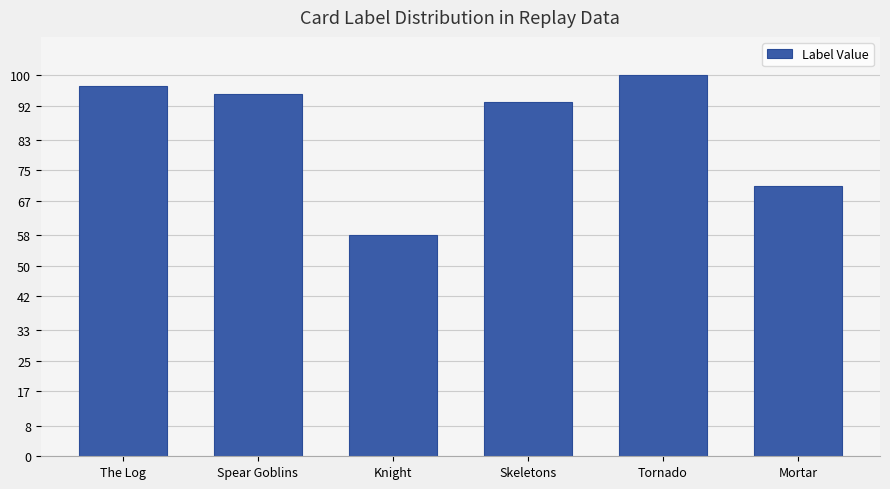

Reading left to right, what are all the values shown in this chart?

97	95	58	93	100	71